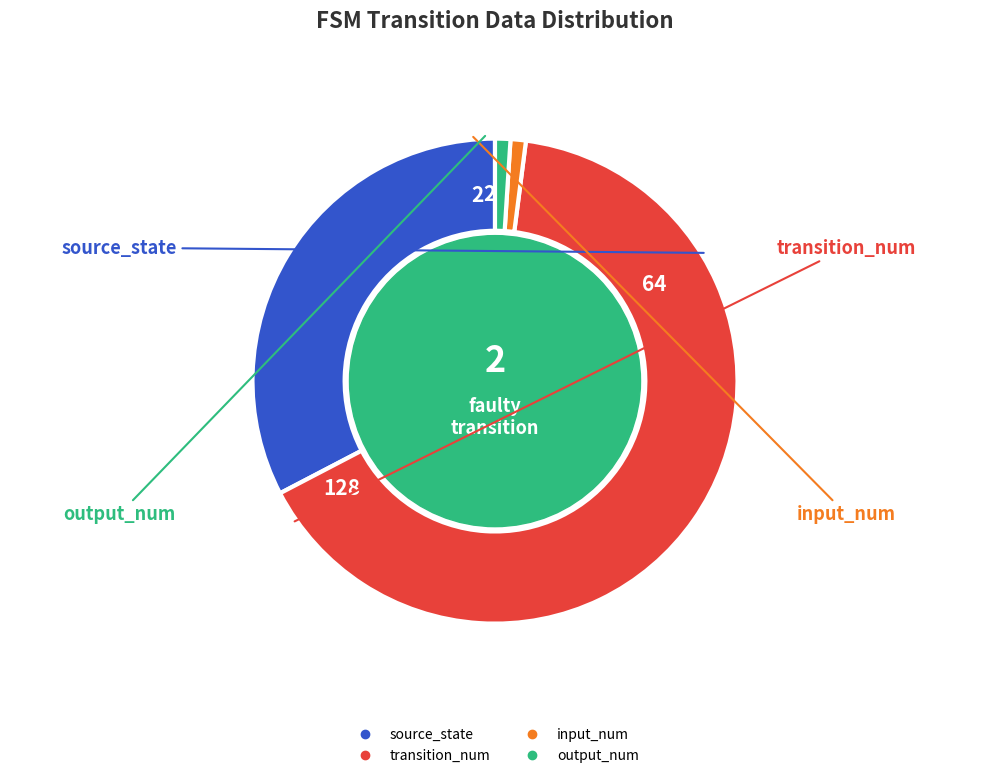

Is the sum of transition_num and output_num greater than half?

Yes